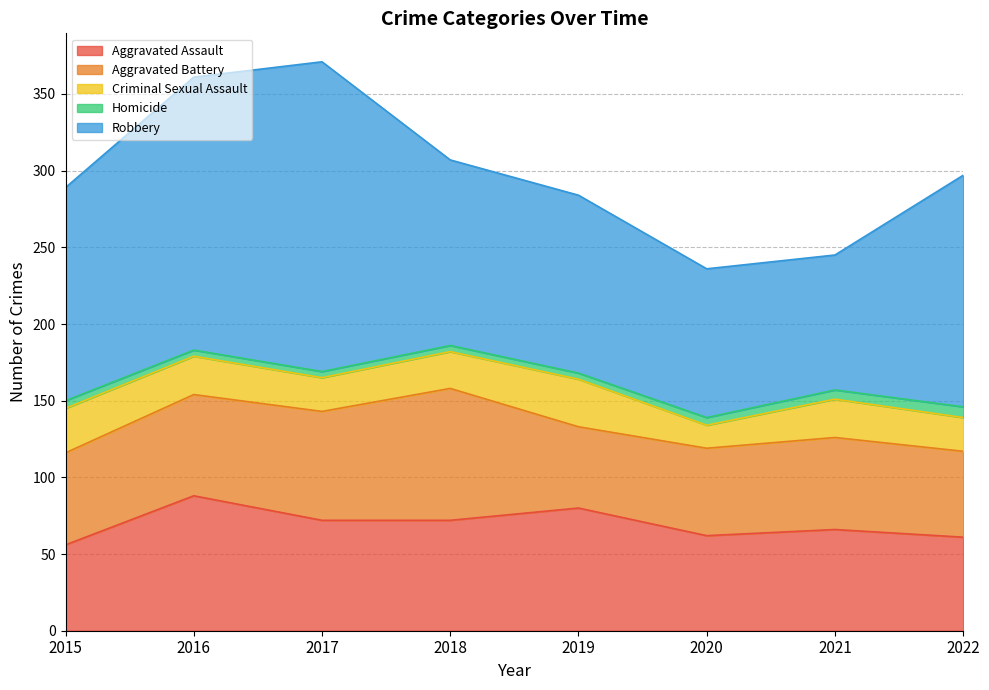

Read the Aggravated Assault value at 2018, to the nearest 5.

70